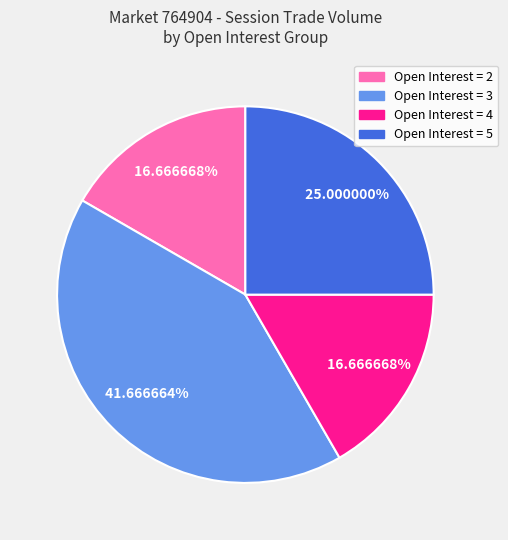

Do Open Interest = 3 and Open Interest = 5 together represent more than half of the pie?

Yes